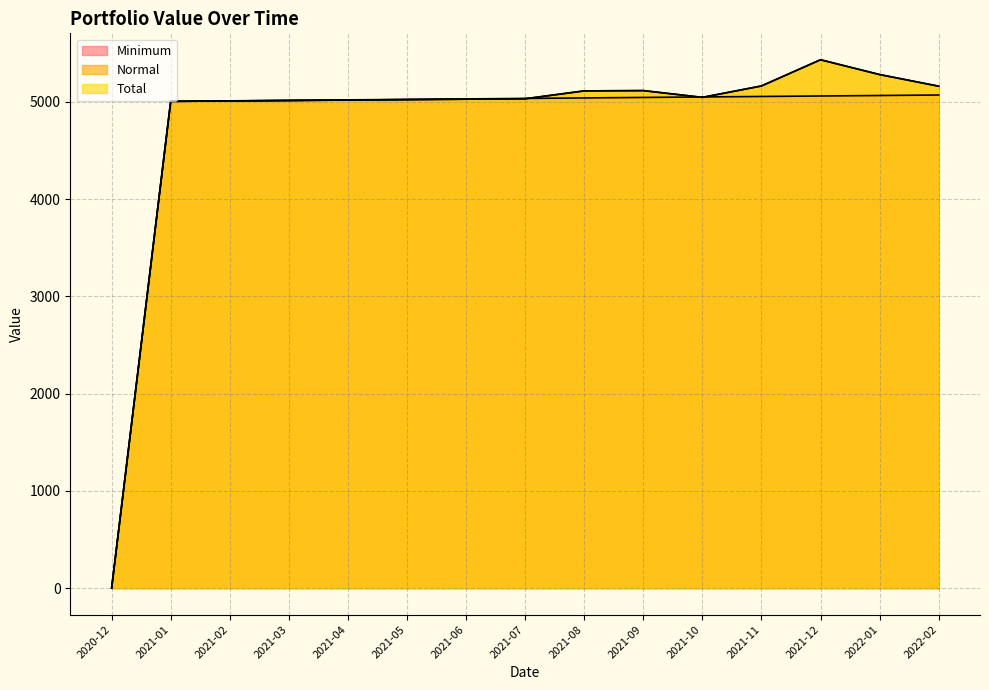

At which label does Normal first exceed 5030?

2021-07